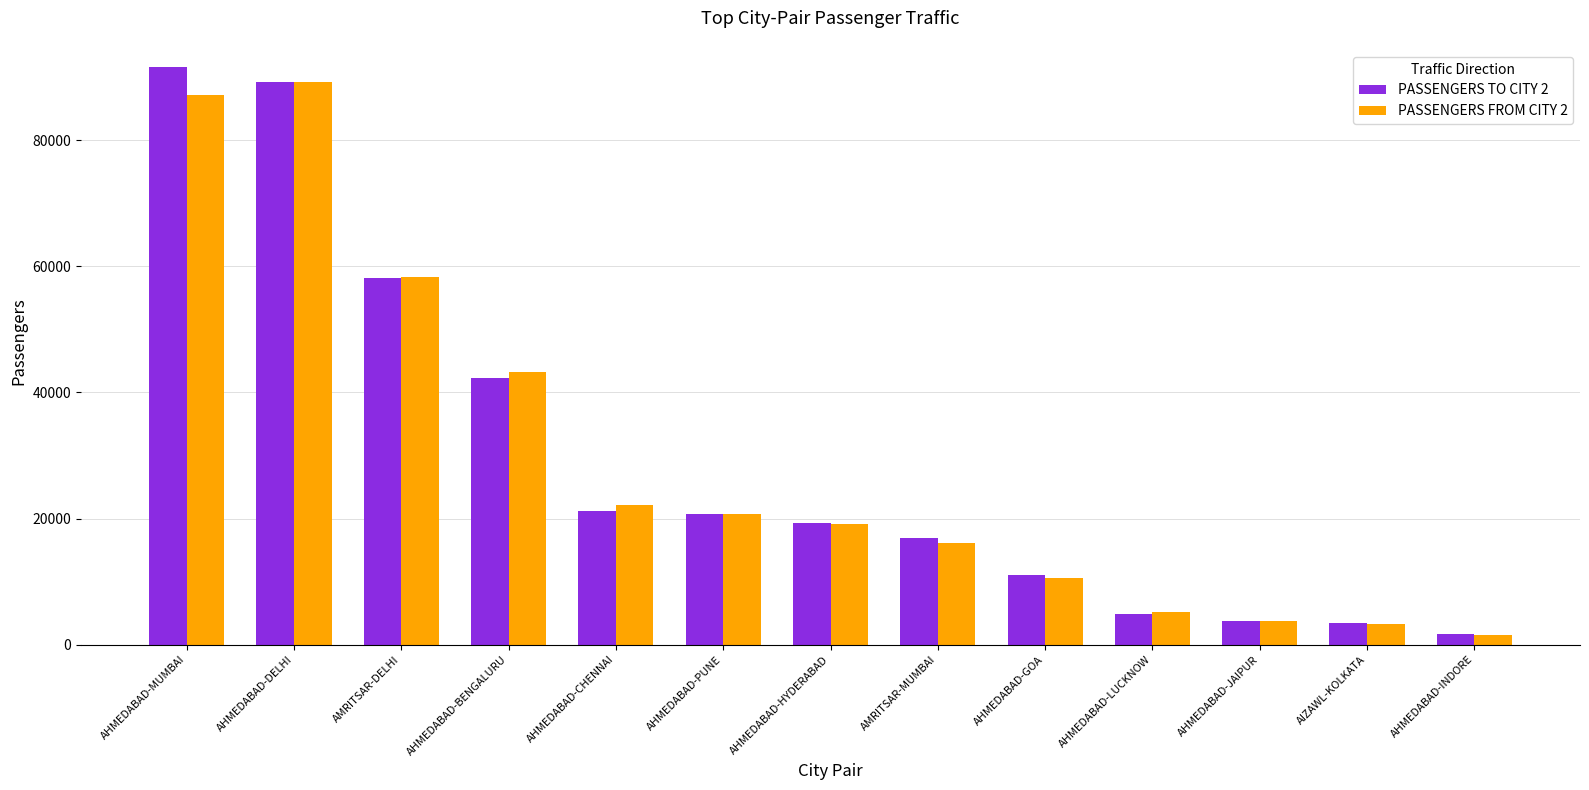

Where is PASSENGERS TO CITY 2 nearest to the value 46649?

AHMEDABAD-BENGALURU